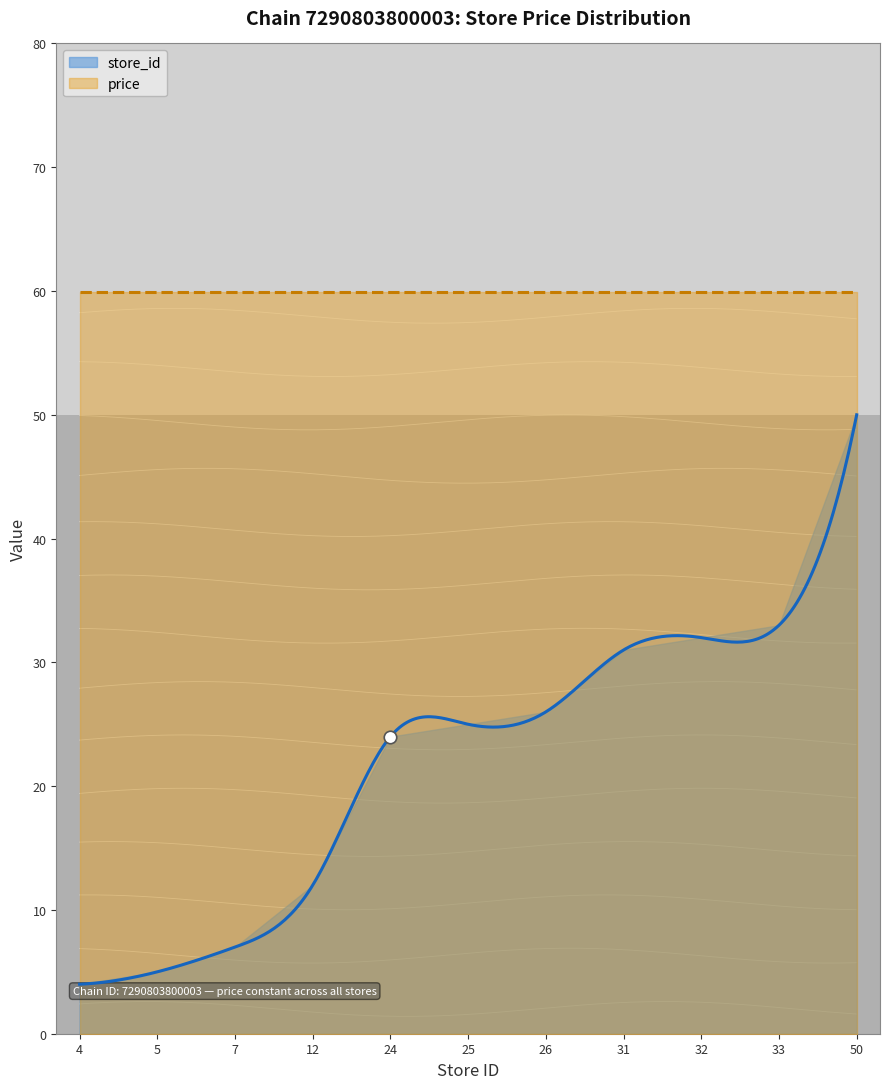

How many lines are shown in the chart?

2